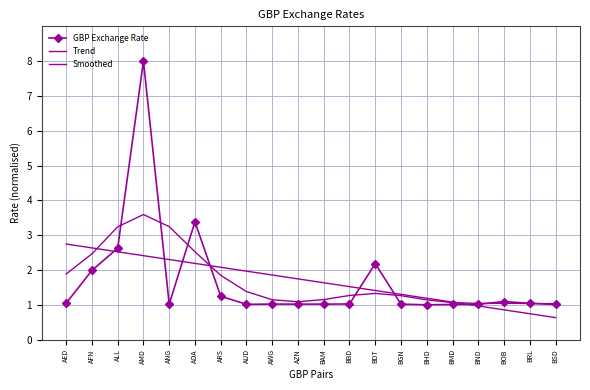

The value of Trend at AZN is 0.7. True or false?

False